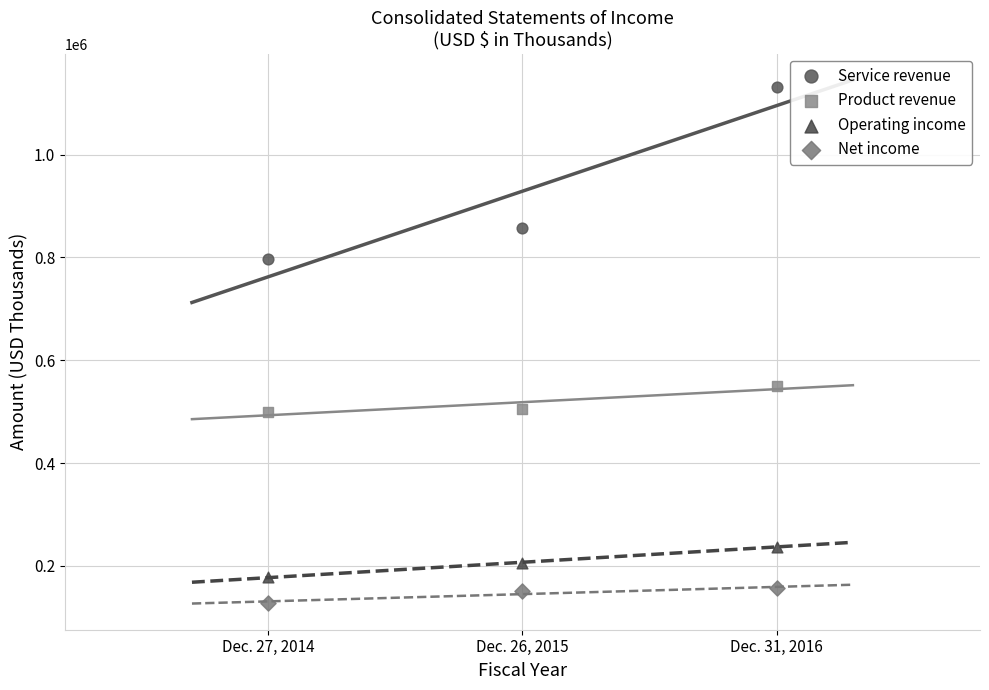

Which series has the largest Y range (max minus min)?

Service revenue